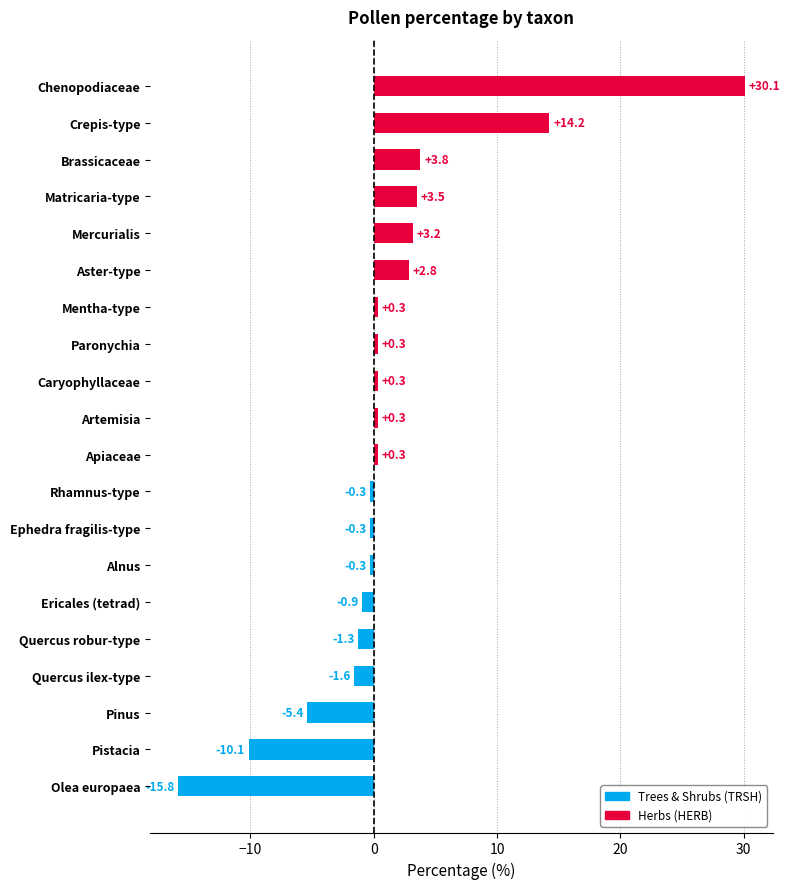

Which has a higher value, Alnus or Crepis-type?

Crepis-type